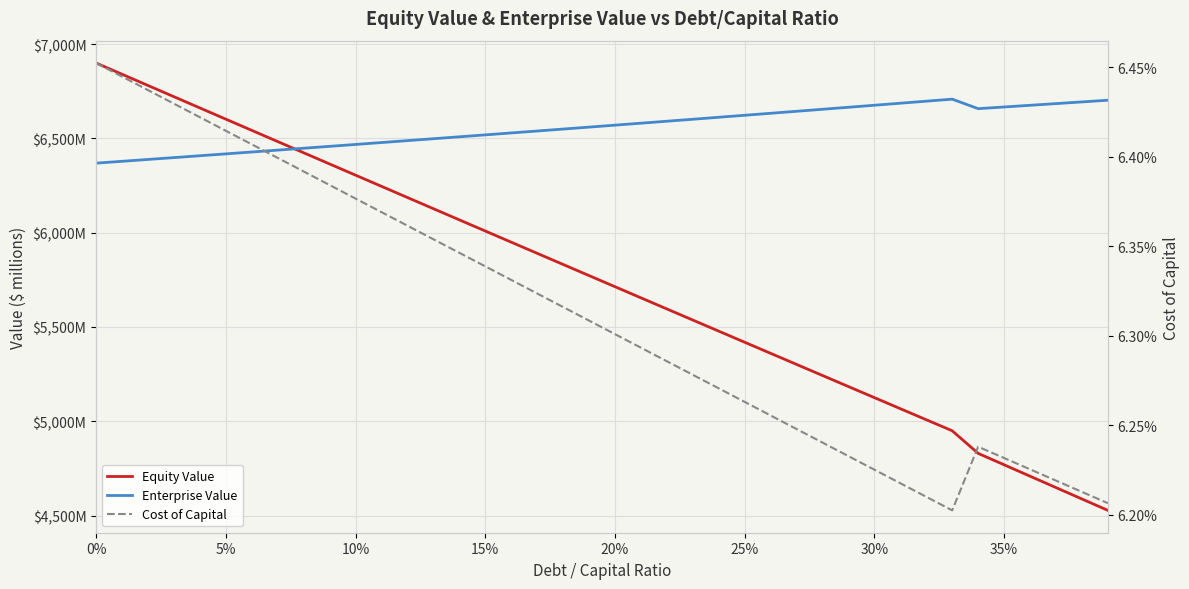

What is the sum of all Cost of Capital values?

2.5